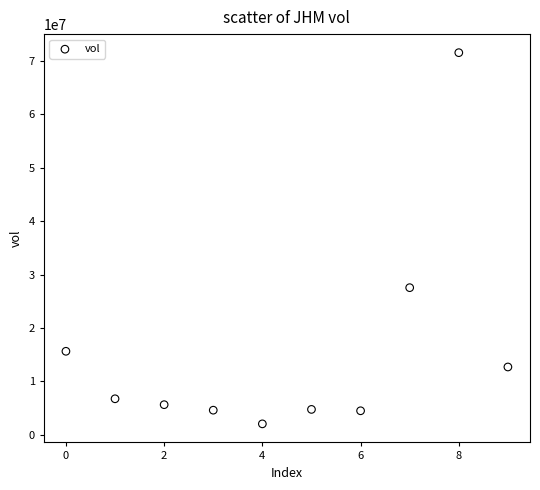

What is the average Y value?

15569290